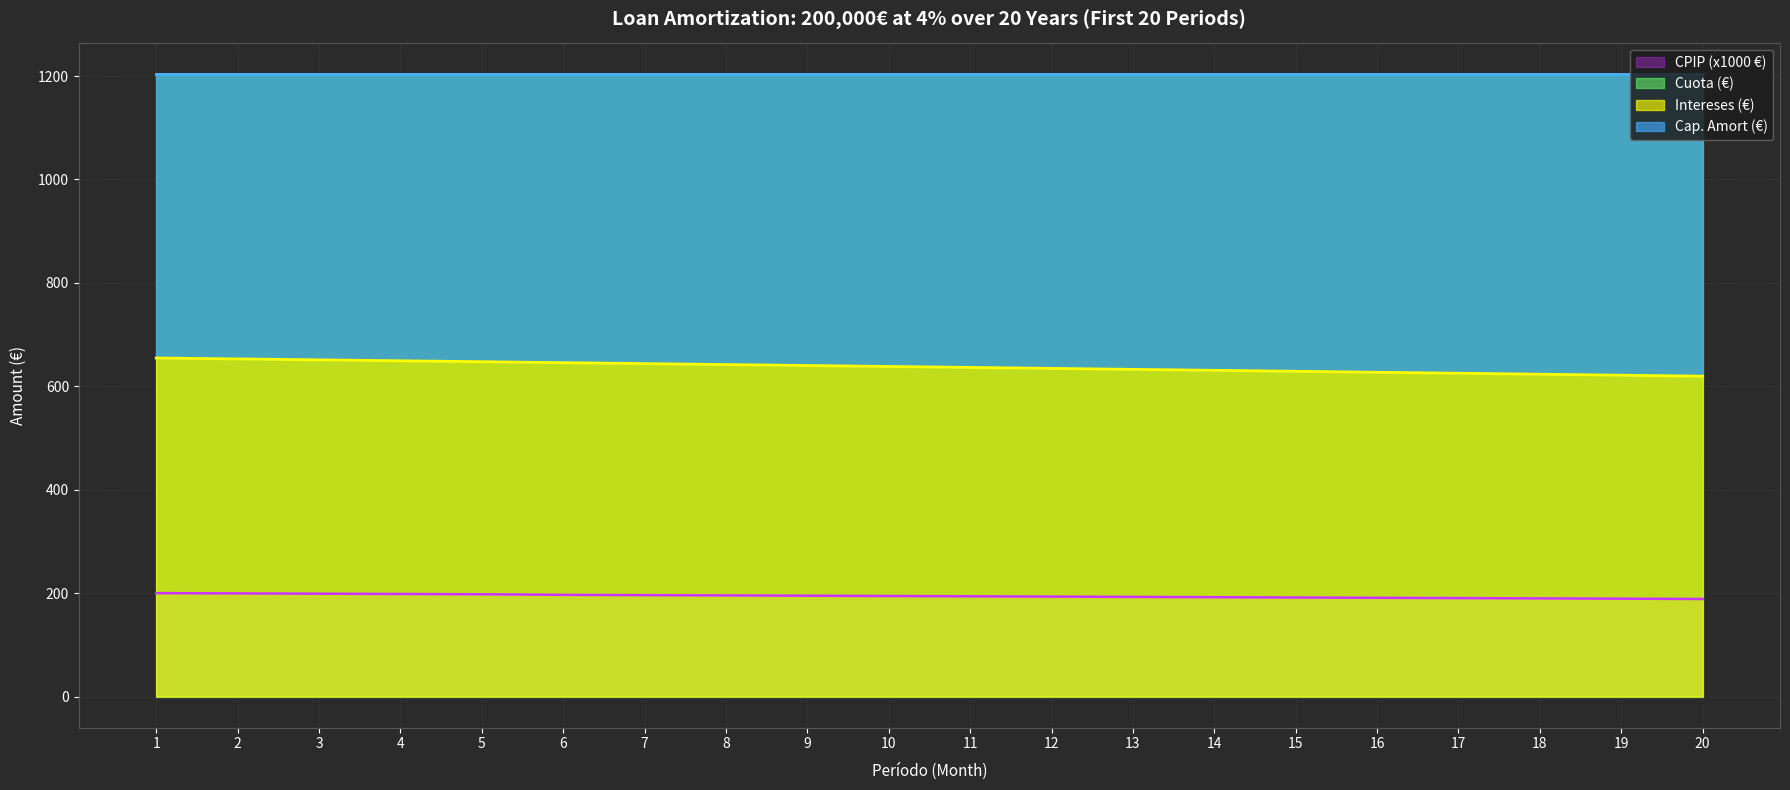

At which label does CPIP reach its peak?

1